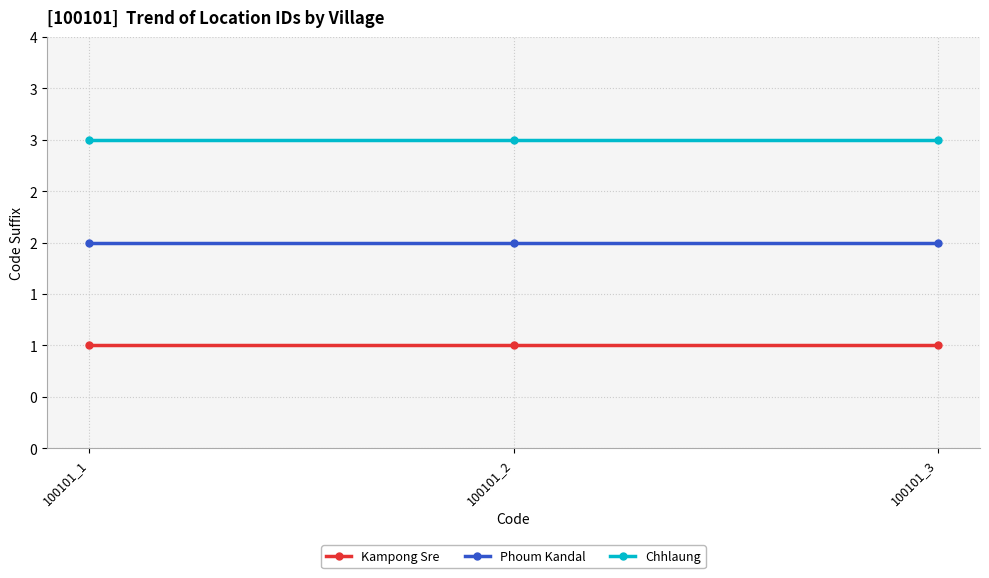

What is the spread (max minus min) of values at 100101_2?

2